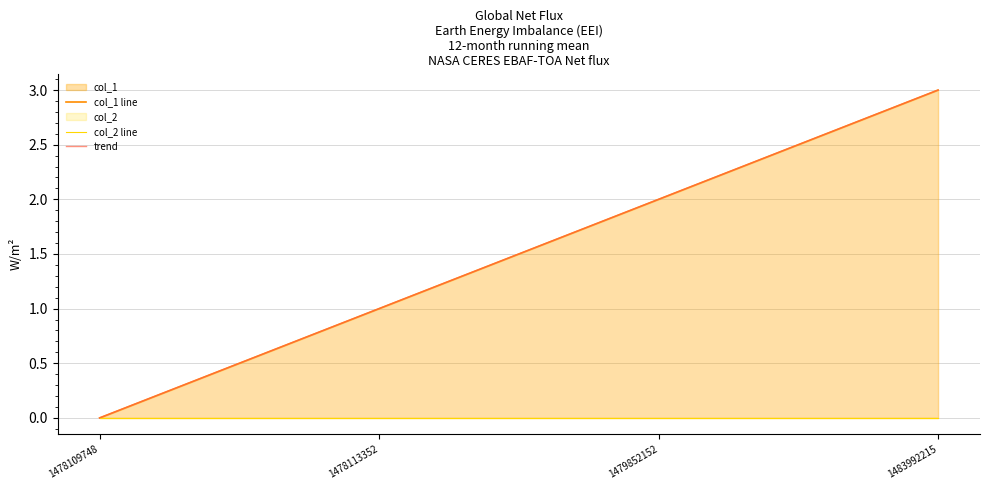

The value of col_1 line at 1478109748 is 0.0. True or false?

True